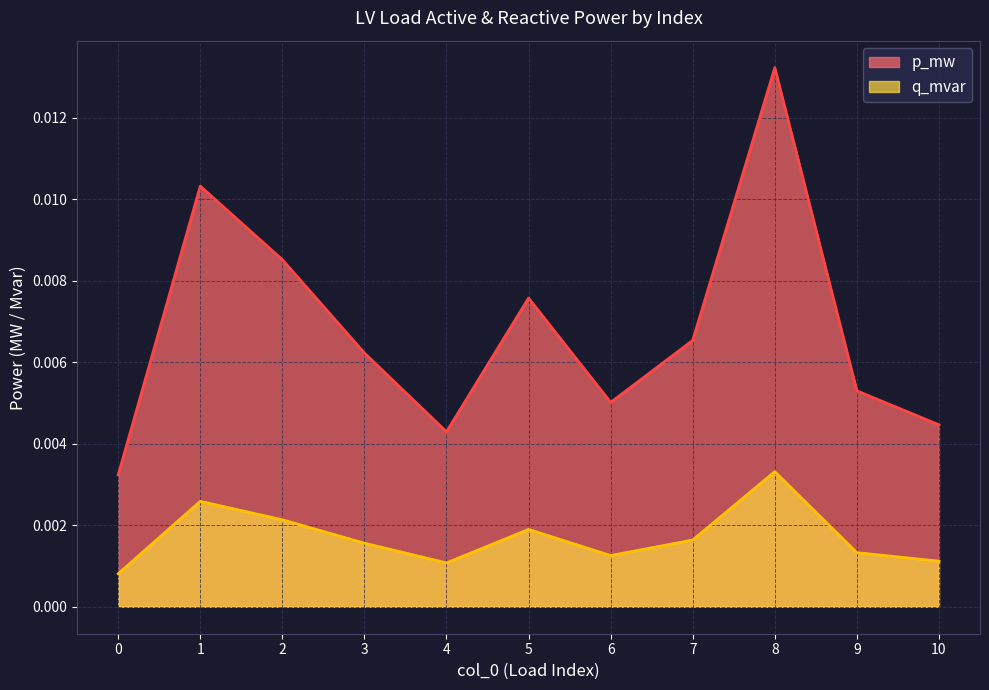

True or false: q_mvar and p_mw intersect in this chart.

False